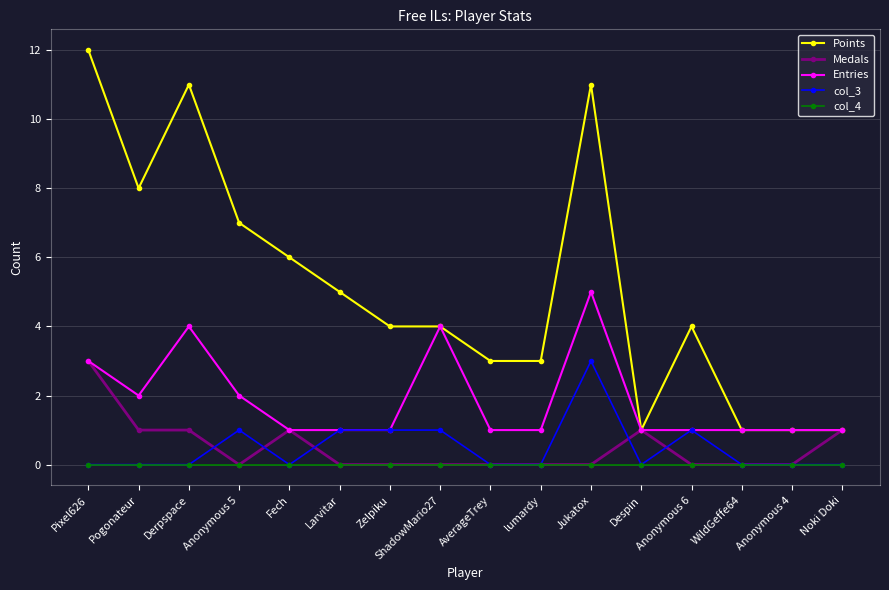

Is it true that Entries equals 1 at ShadowMario27?

False